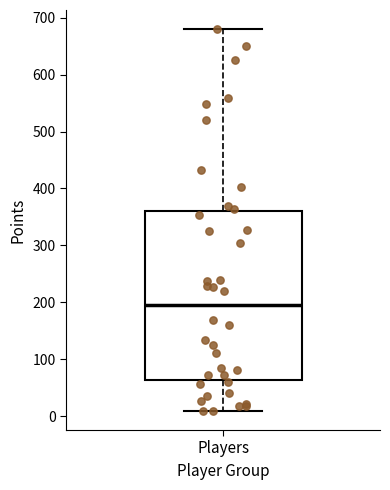

Transcribe this box plot: give where the median line is, the range the box spans, and where the two whiskers end, as read against the y-axis. The values are not printed on the chart, so give them approximately, as read against the axis.

median 190, box 60 to 360, whiskers 10 to 680